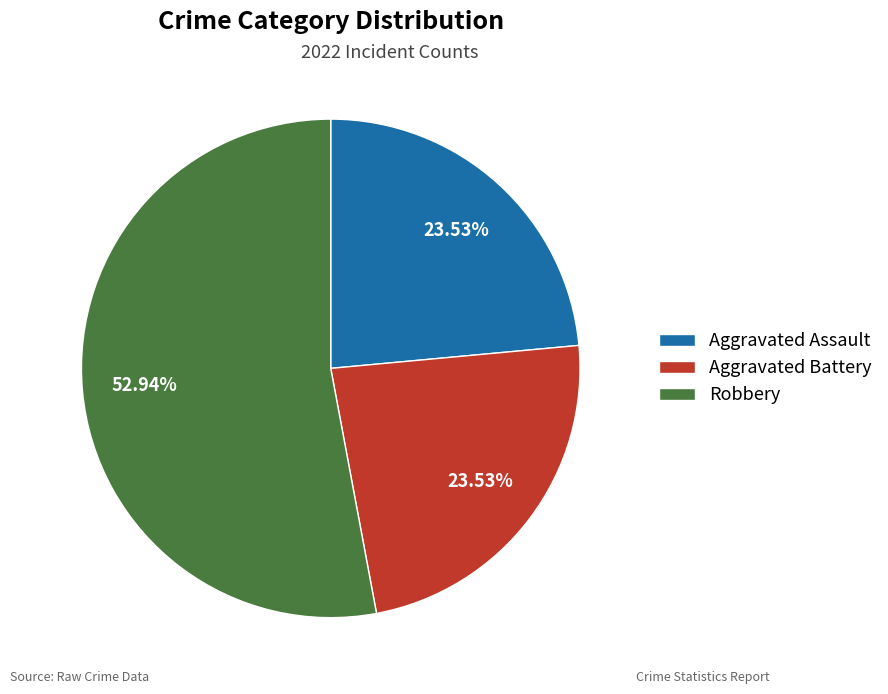

Is the sum of Robbery and Aggravated Battery greater than half?

Yes